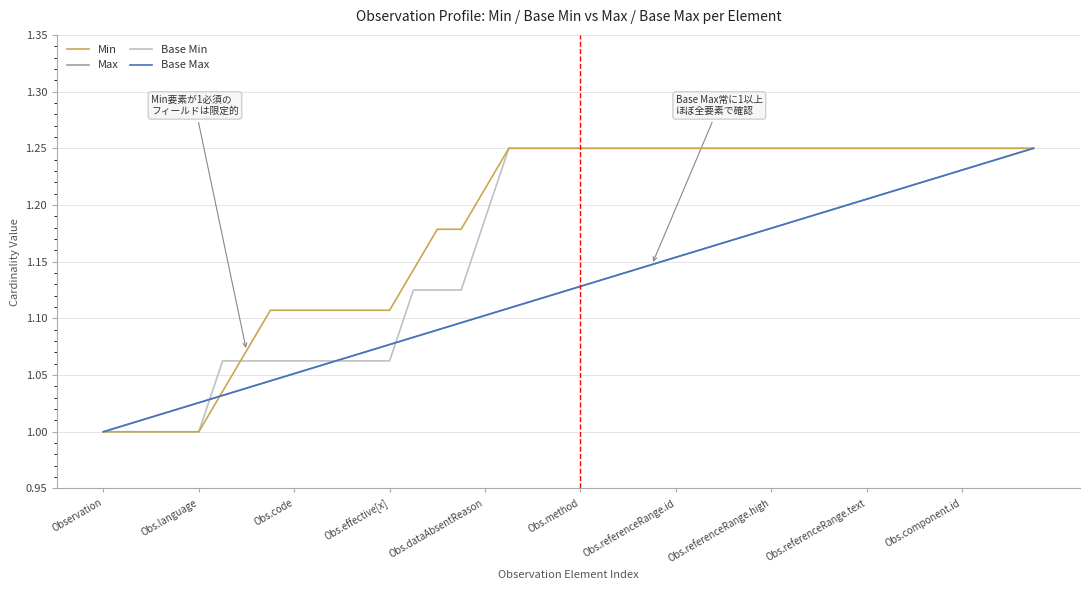

Does the chart have visible grid lines?

Yes